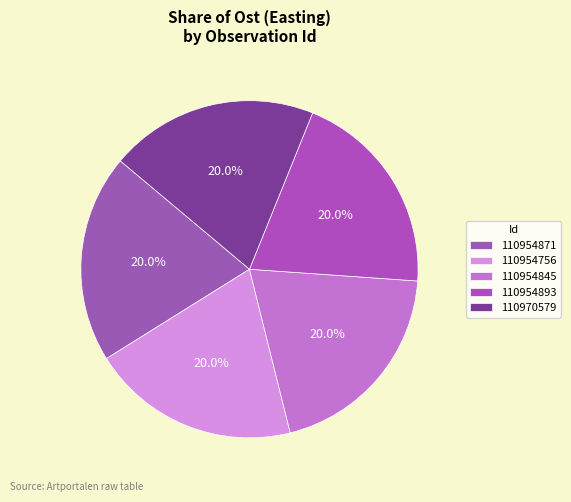

Rank the categories by value from lowest to highest.

110954893, 110954845, 110970579, 110954756, 110954871